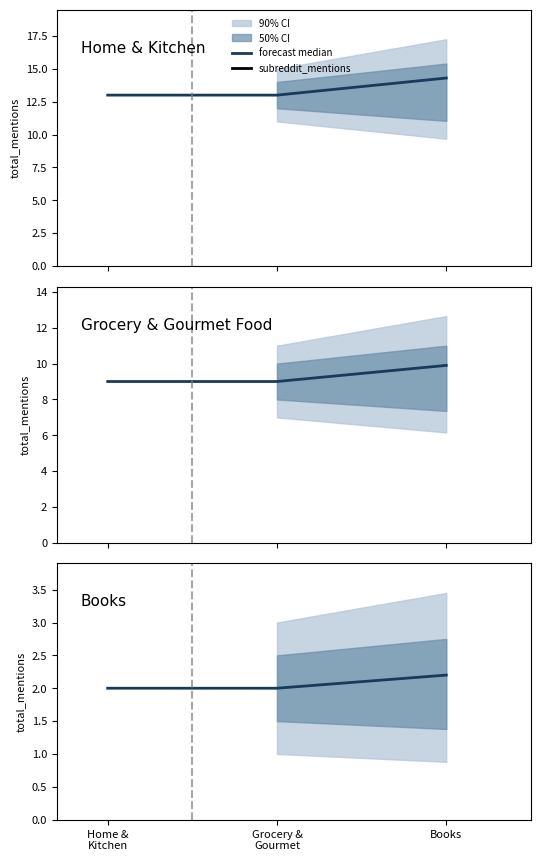

The chart shows a value of 2.0 at Grocery &
Gourmet. True or false?

True